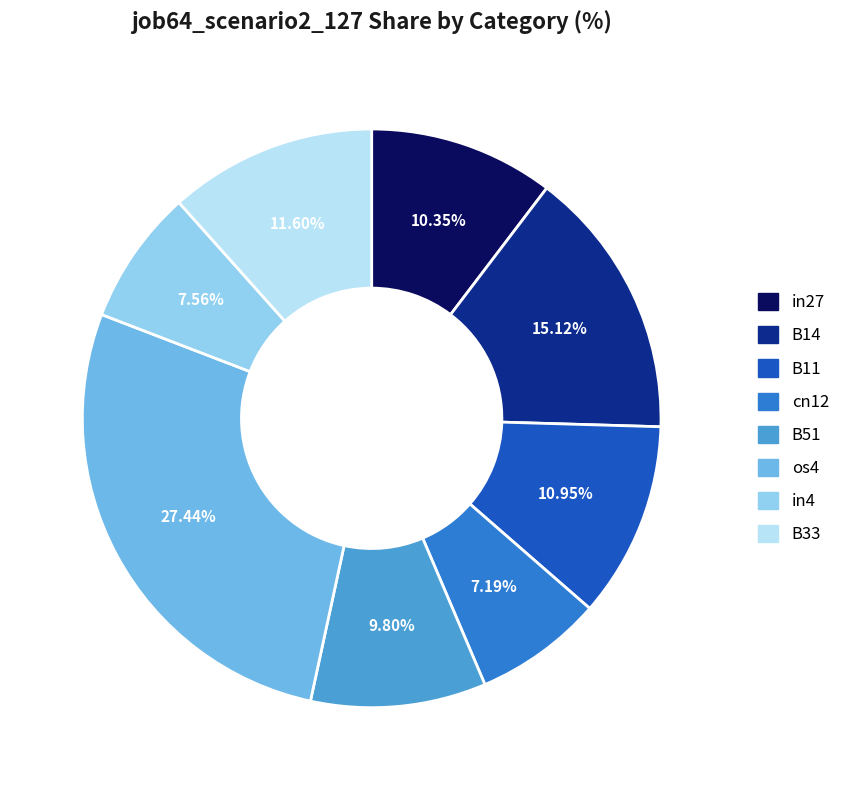

To the nearest percent, what is the difference between the largest and smallest slice percentages?

20%